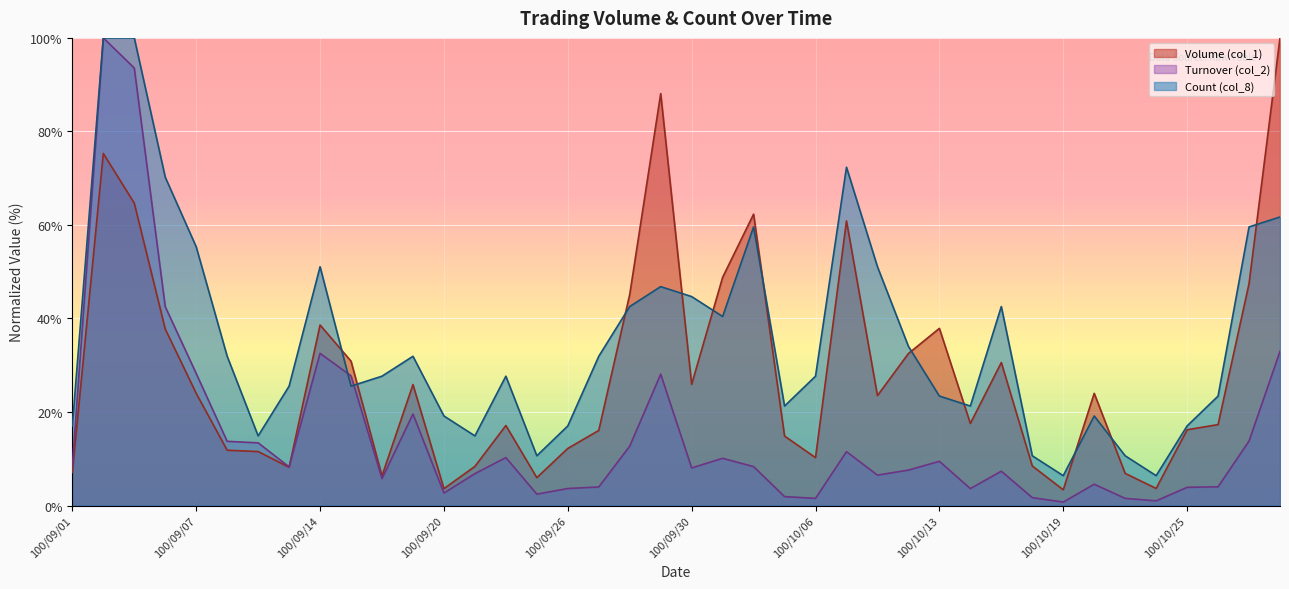

How many lines are shown in the chart?

3